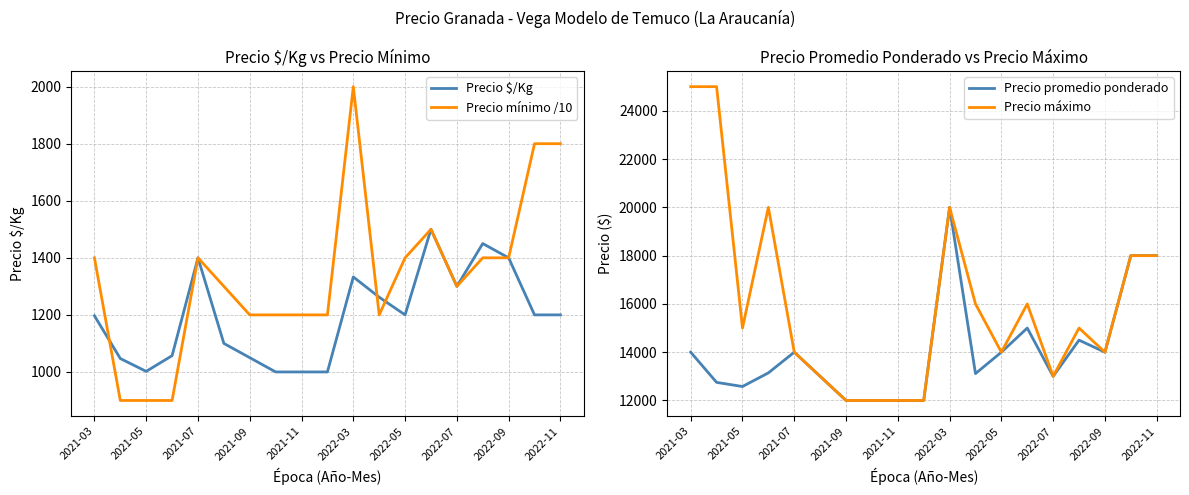

At which label does Precio mínimo /10 reach its peak?

2022-03